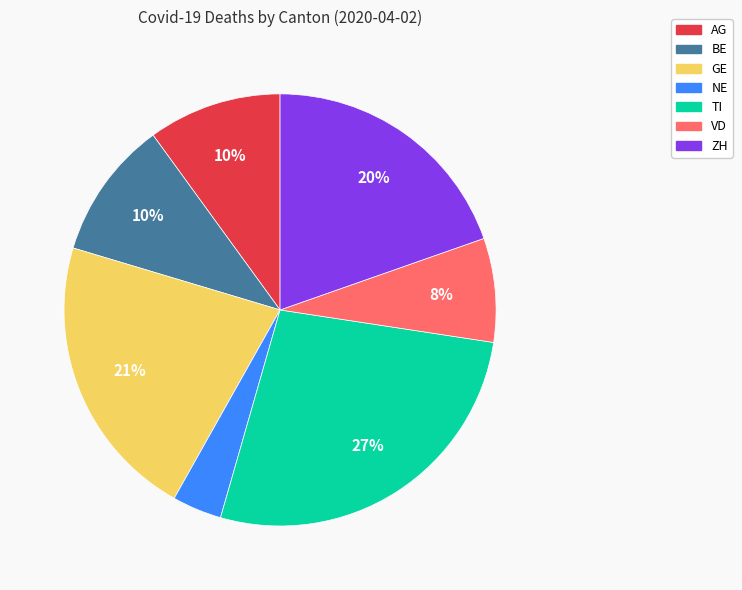

Is the sum of VD and AG greater than half?

No